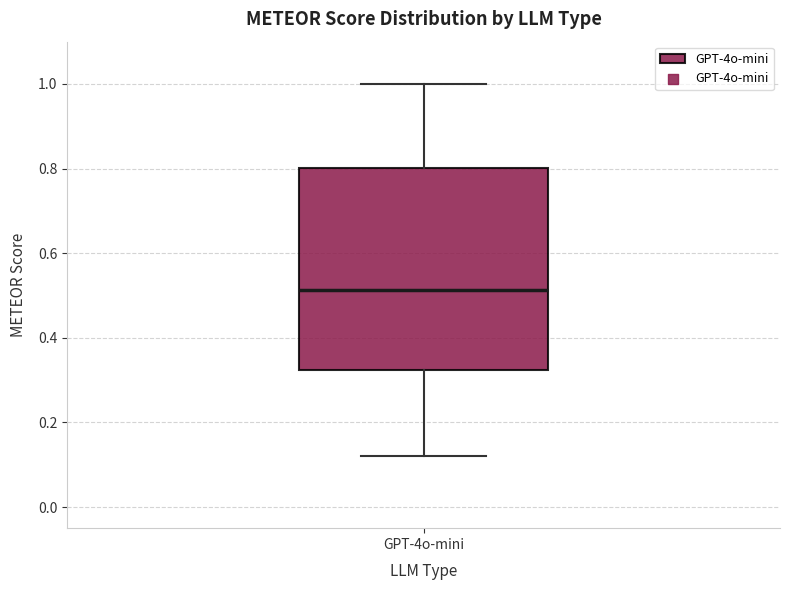

Where does the lower whisker of the box for GPT-4o-mini end on the y-axis? The values are not printed on the chart, so give them approximately, as read against the axis.

0.12